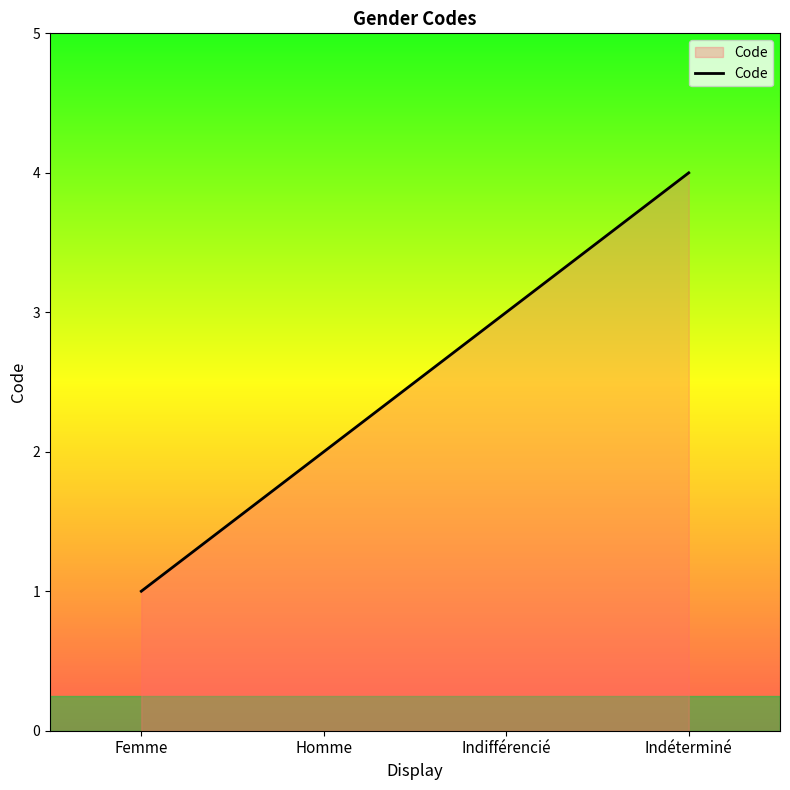

List the labels in order of value, smallest first.

Femme, Homme, Indifférencié, Indéterminé